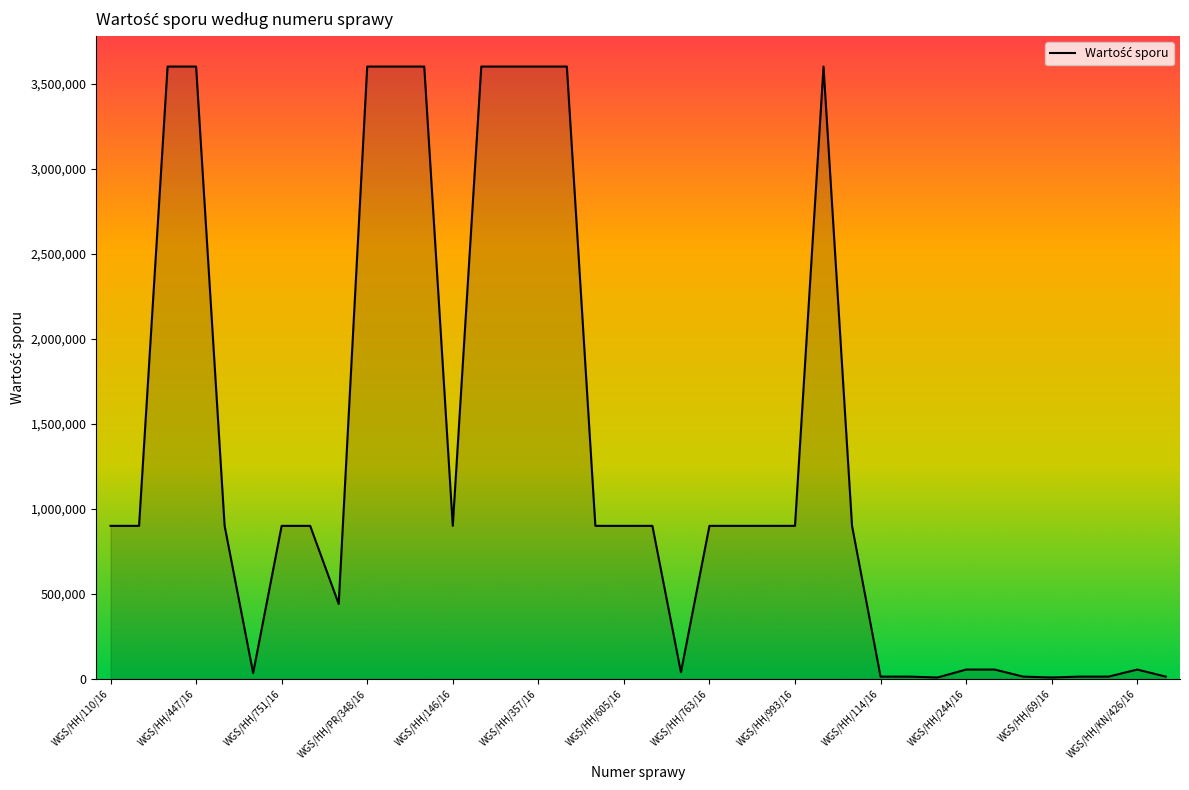

What is the minimum value shown in the chart?

8680.0